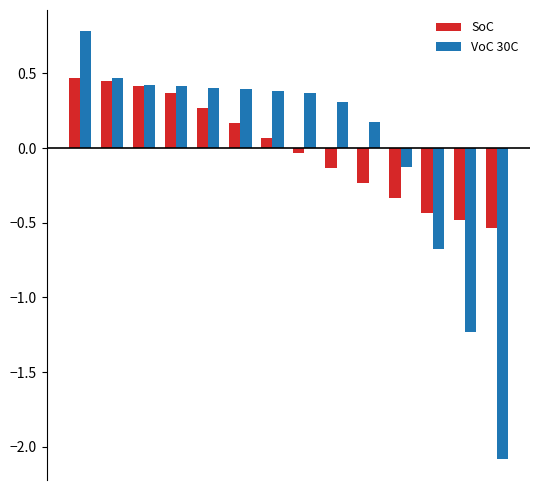

What is the lowest value of the VoC 30C series?

-2.1